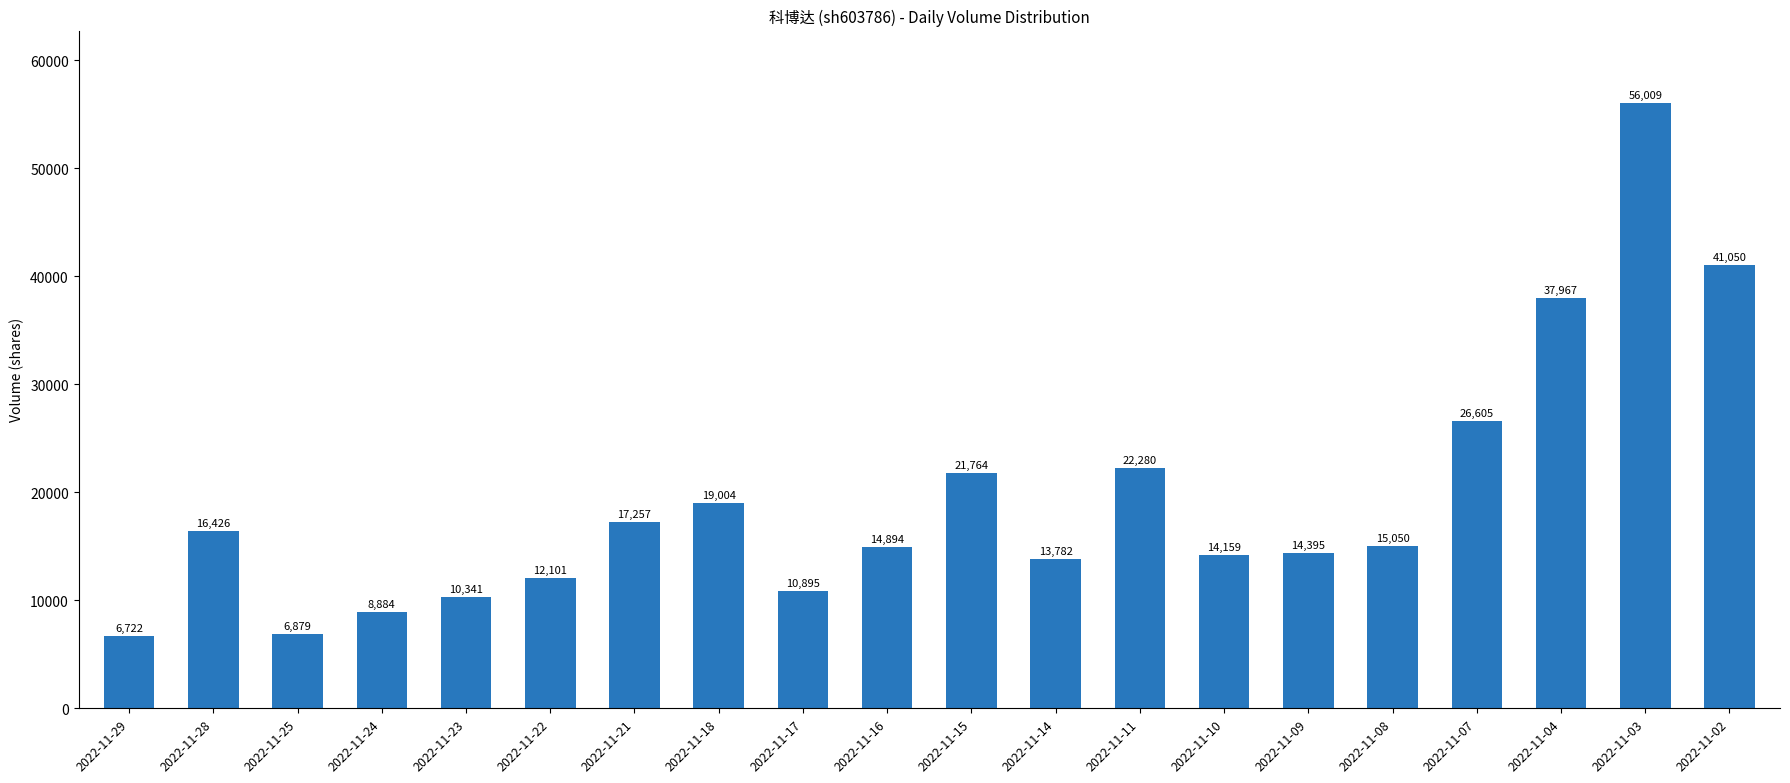

What is the difference between the maximum and minimum values?

49287